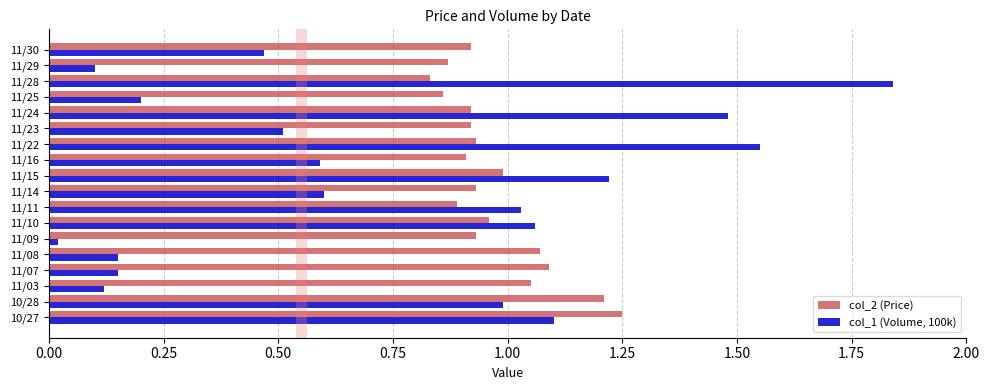

List the series in order of their peak value, lowest first.

col_2 (Price), col_1 (Volume, 100k)